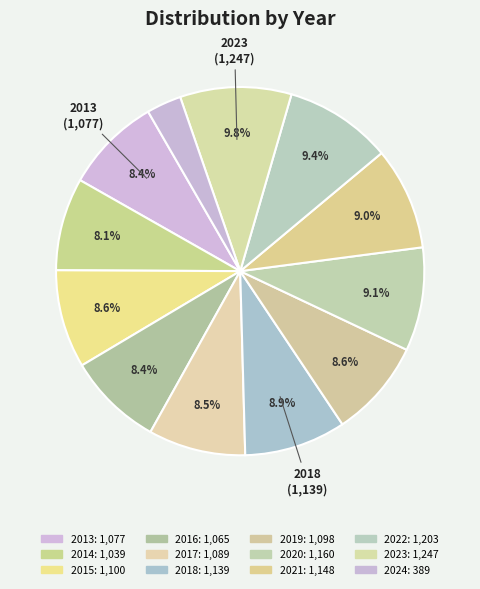

How many slices are in this pie chart?

12